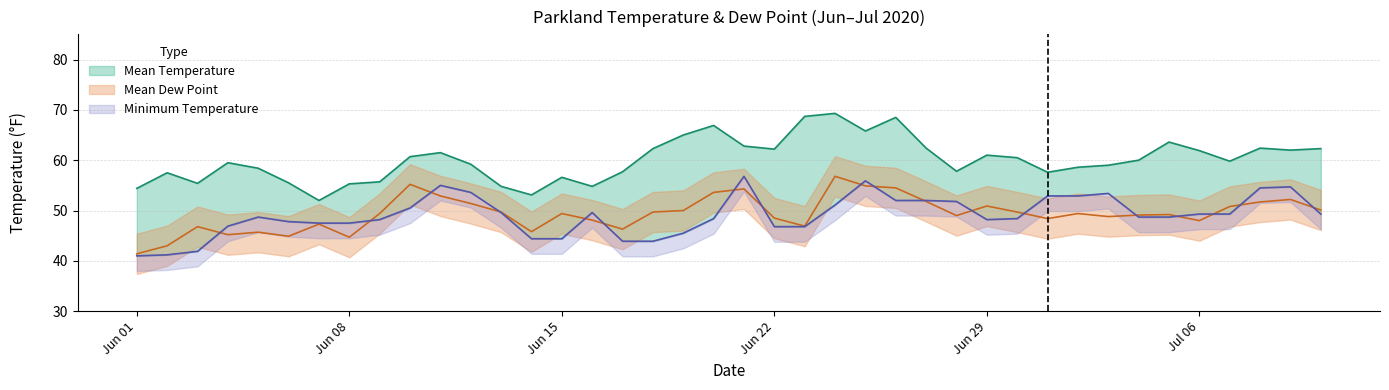

Which series has the largest total across all categories?

Mean Temperature